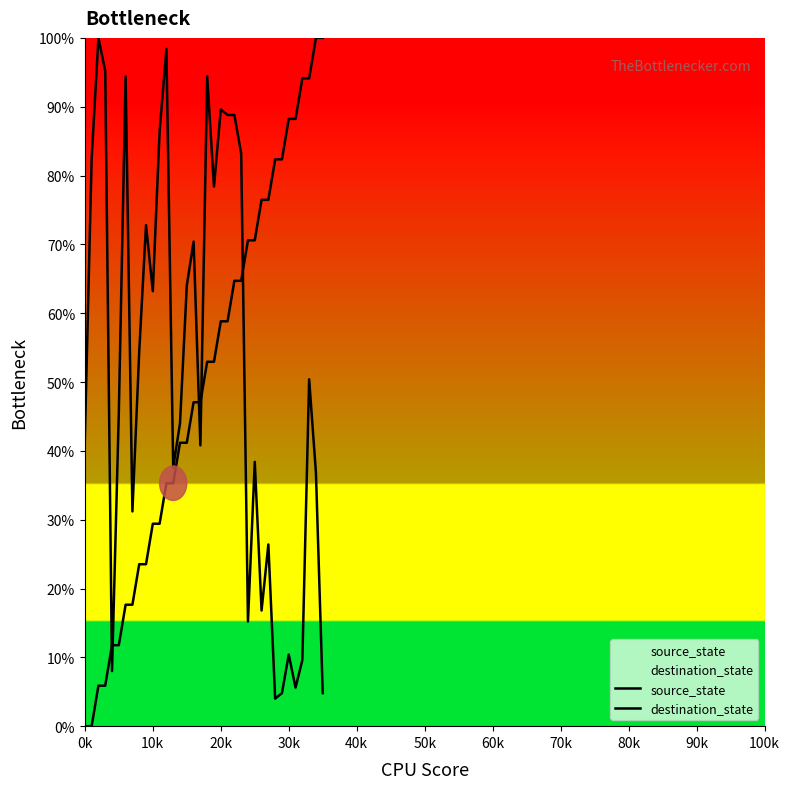

At which category is the sum across all series the highest?

22